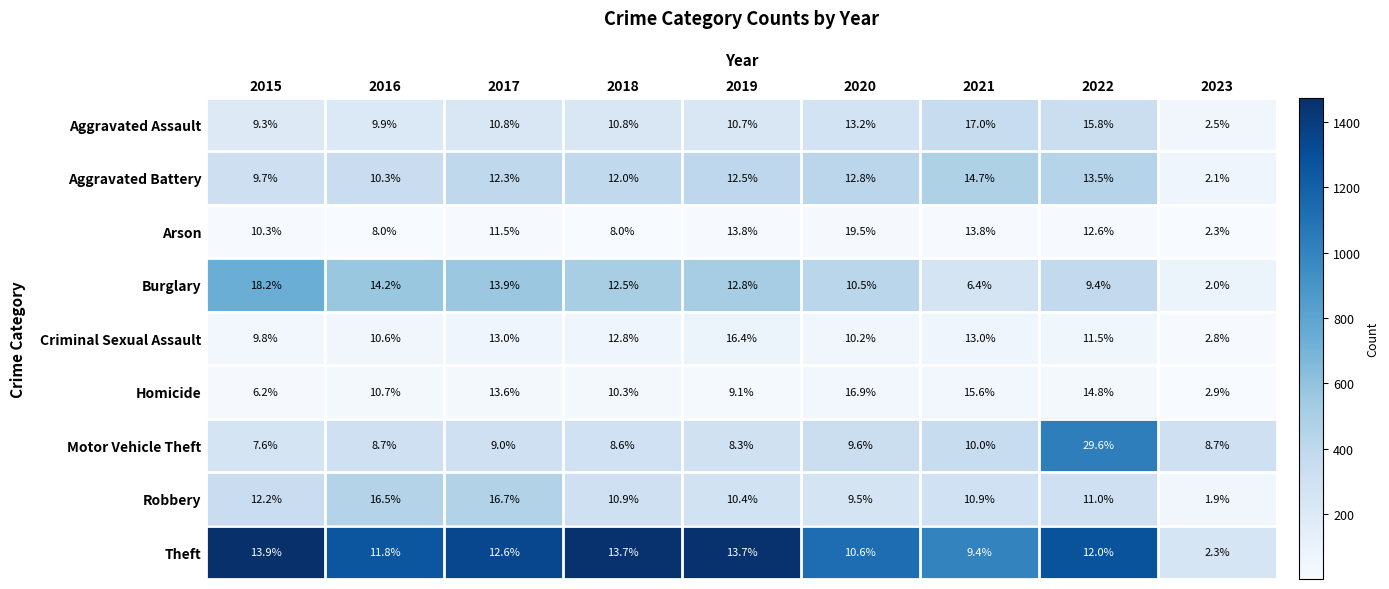

At which category does the chart reach its peak across all series?

2022